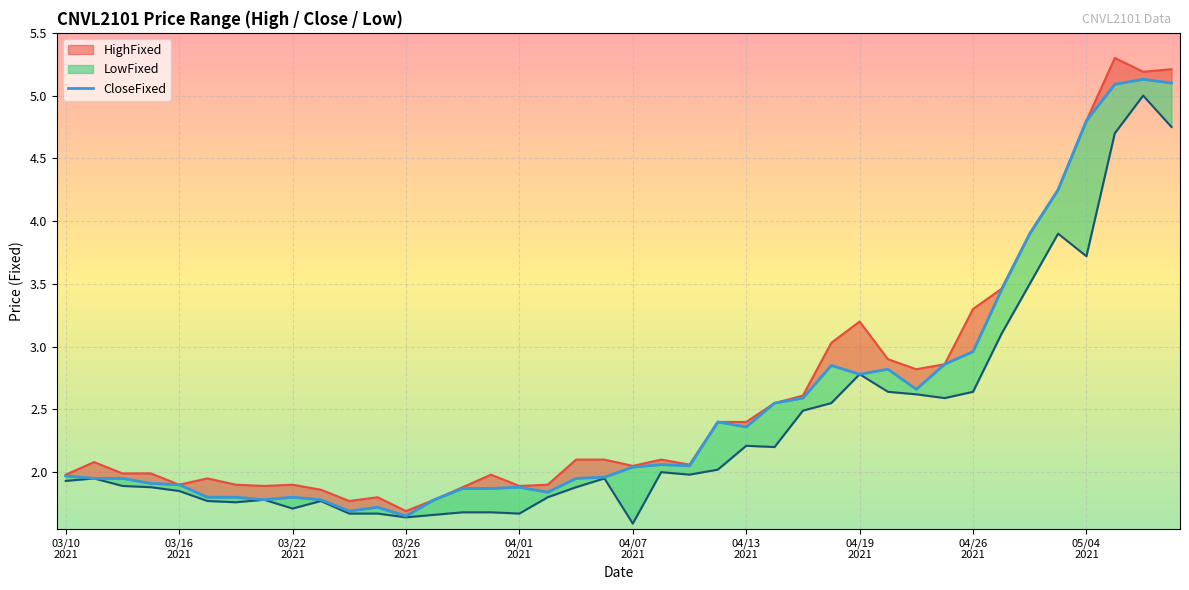

At which category does CloseFixed reach its first local peak?

03/22 2021